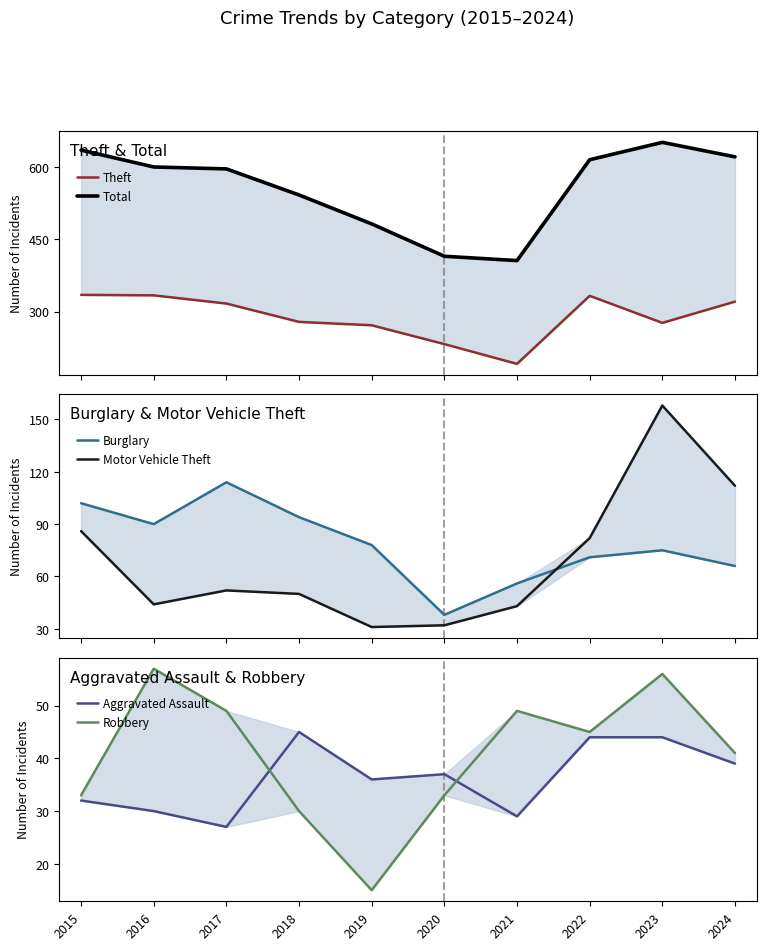

How many interior local peaks does the Burglary series have?

2